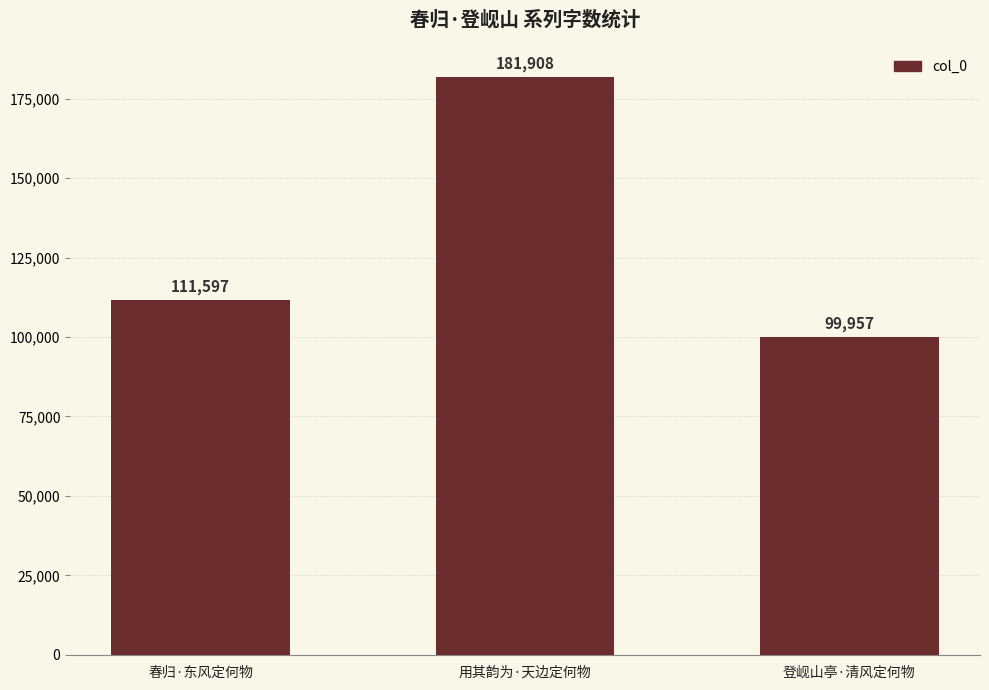

Which category has the lowest value across all series?

登岘山亭·清风定何物